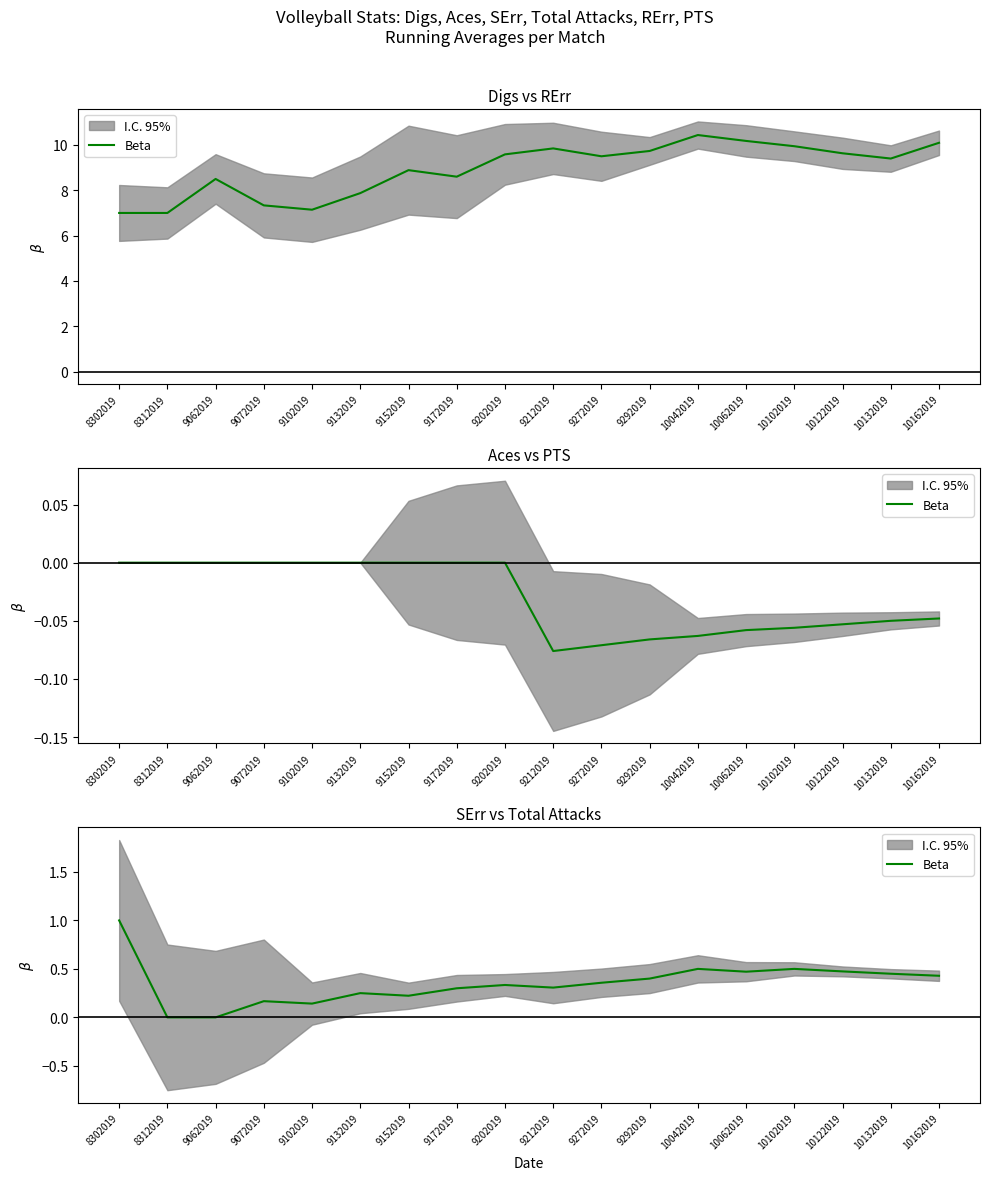

What is the value of the 9th point from the left?

0.3